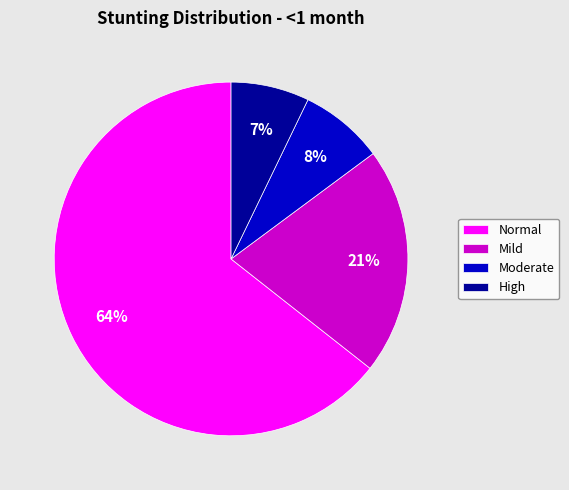

Is the sum of Moderate and Normal greater than half?

Yes